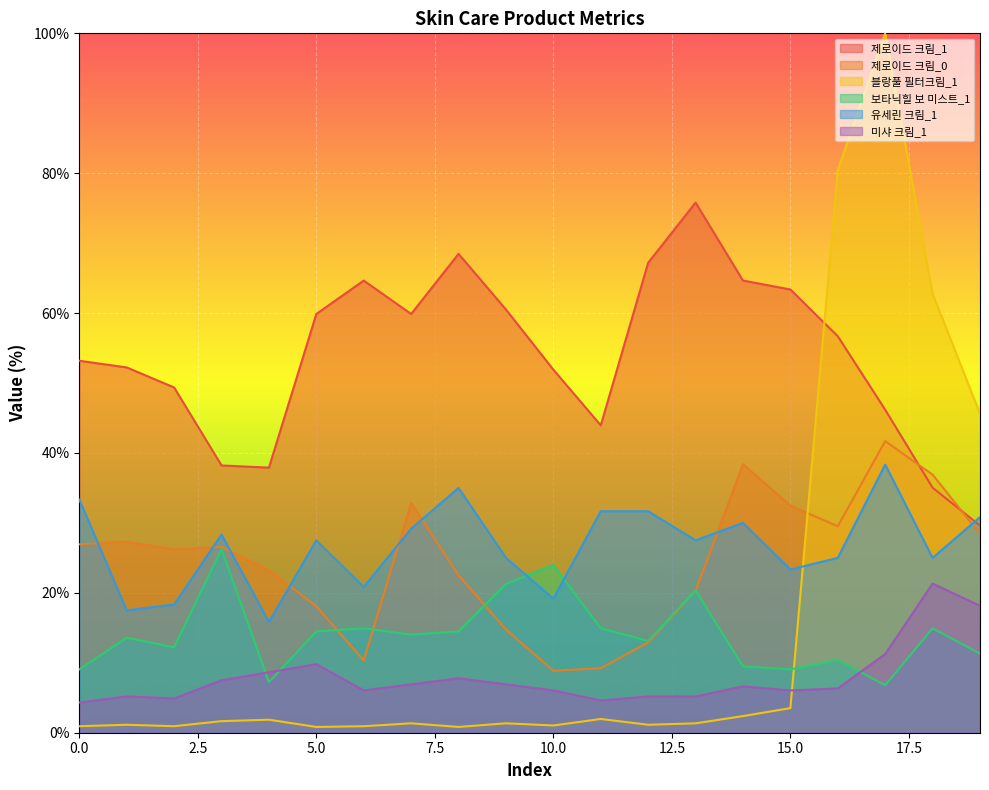

Where do 미샤 크림_1 and 블랑풀 필터크림_1 first cross each other?

15 and 16